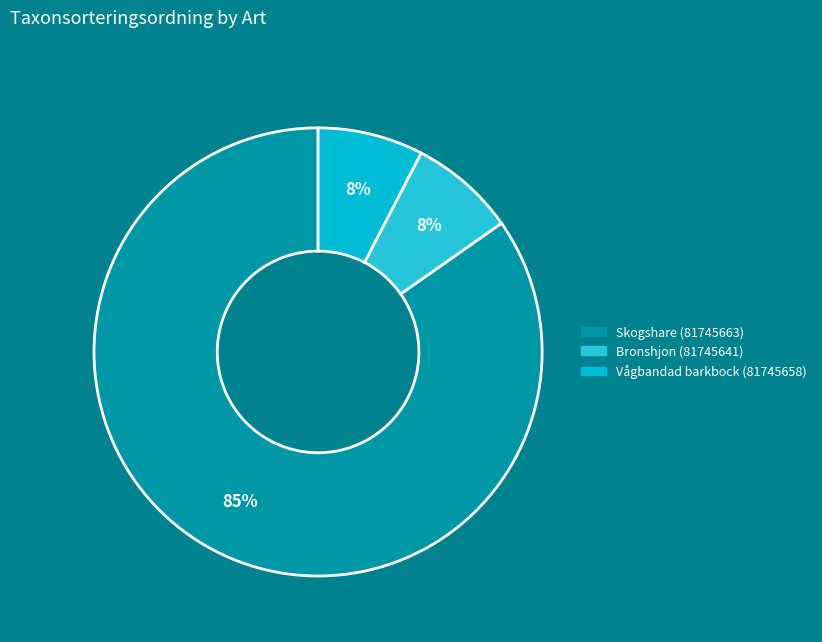

Which slice is the smallest?

Vågbandad barkbock (81745658)